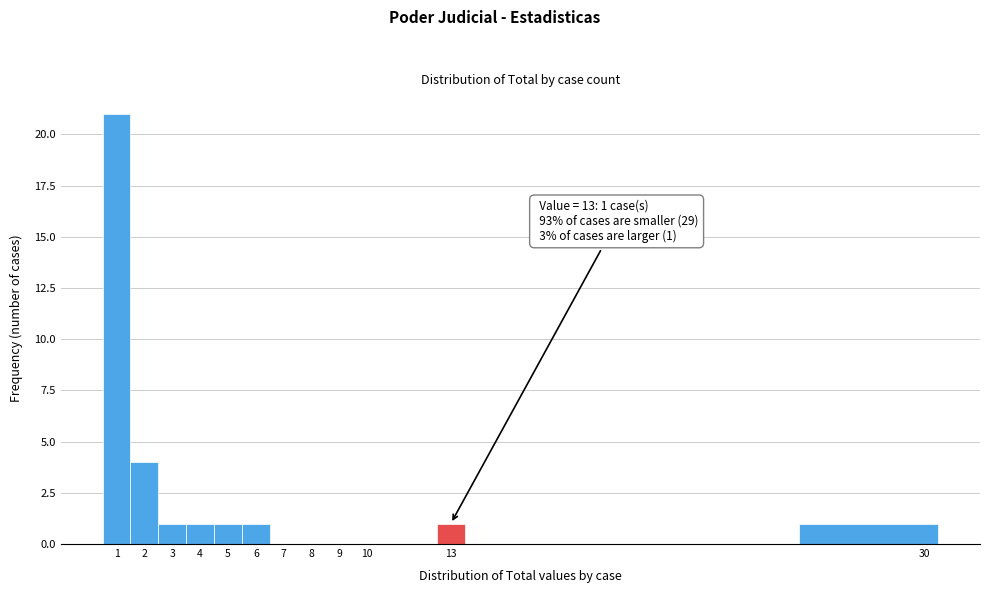

Which range on the x-axis has the tallest bar?

0.5 to 1.5